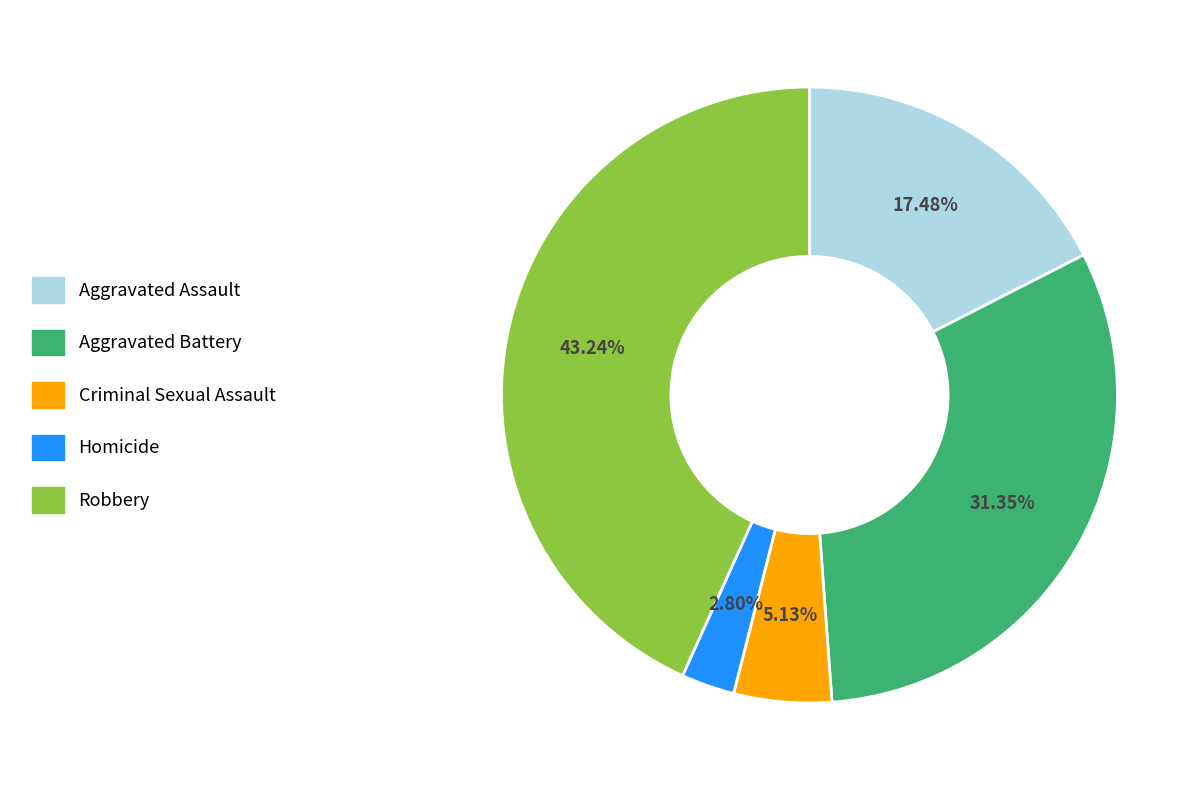

Rank the categories by value from highest to lowest.

Robbery, Aggravated Battery, Aggravated Assault, Criminal Sexual Assault, Homicide